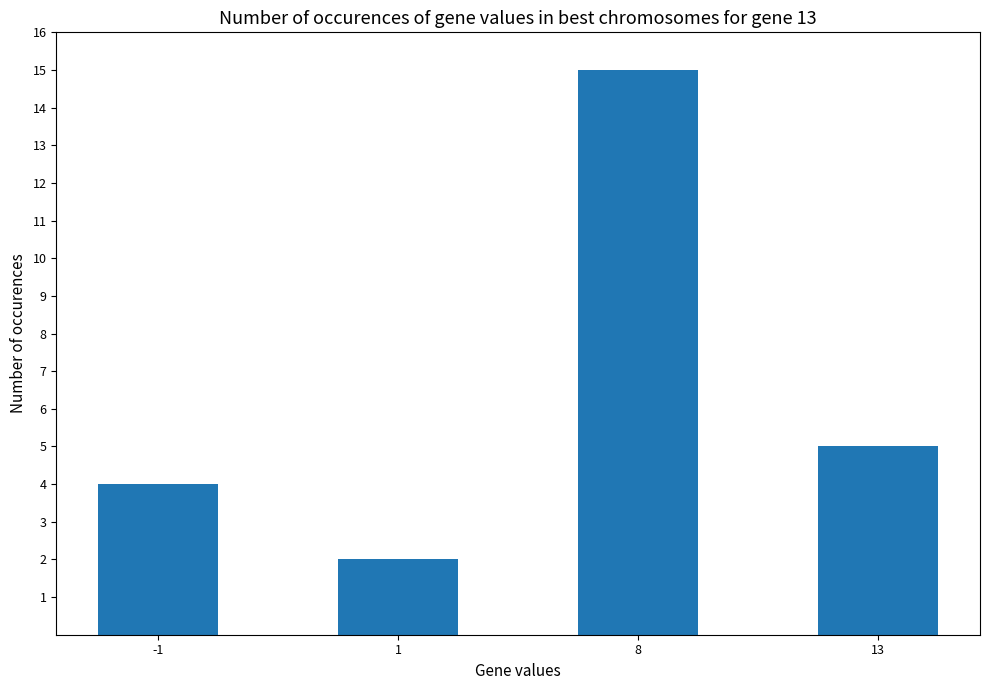

What is the minimum value shown in the chart?

2